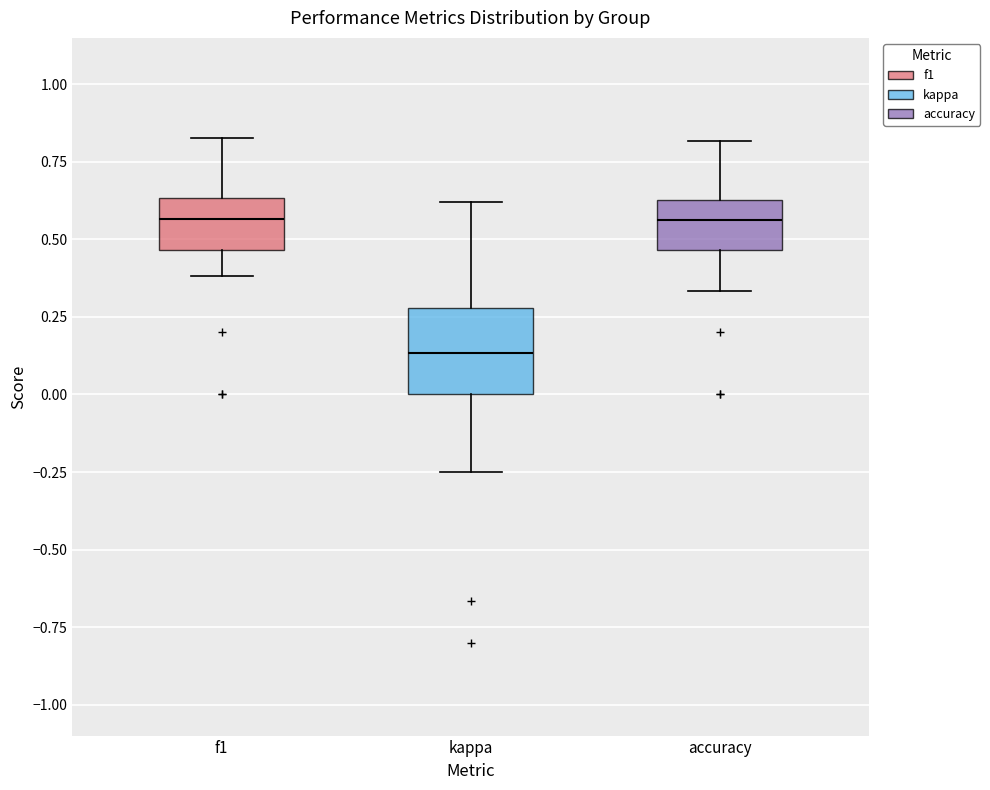

Which box is the tallest, from its lower edge to its upper edge?

kappa